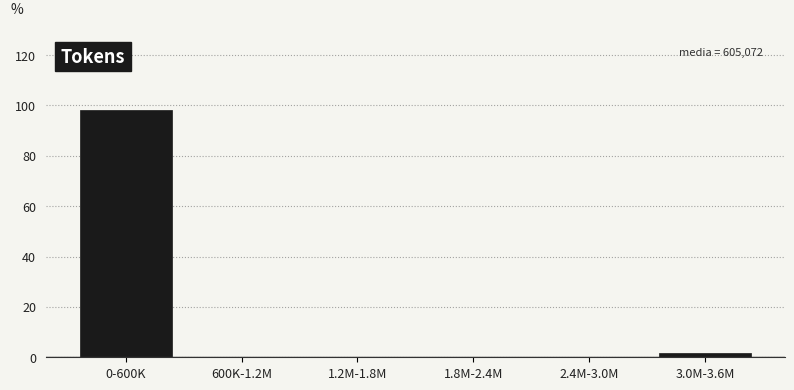

Reading left to right, transcribe all the data shown in this chart.

0-600K=98.1	600K-1.2M=0.0	1.2M-1.8M=0.0	1.8M-2.4M=0.0	2.4M-3.0M=0.0	3.0M-3.6M=1.9